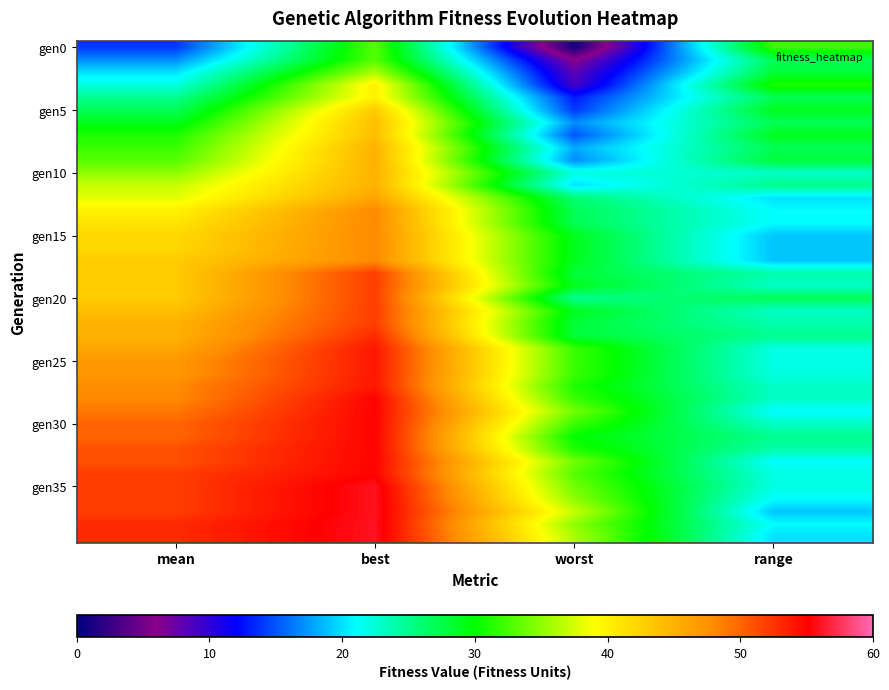

What is the maximum value shown in the chart?

56